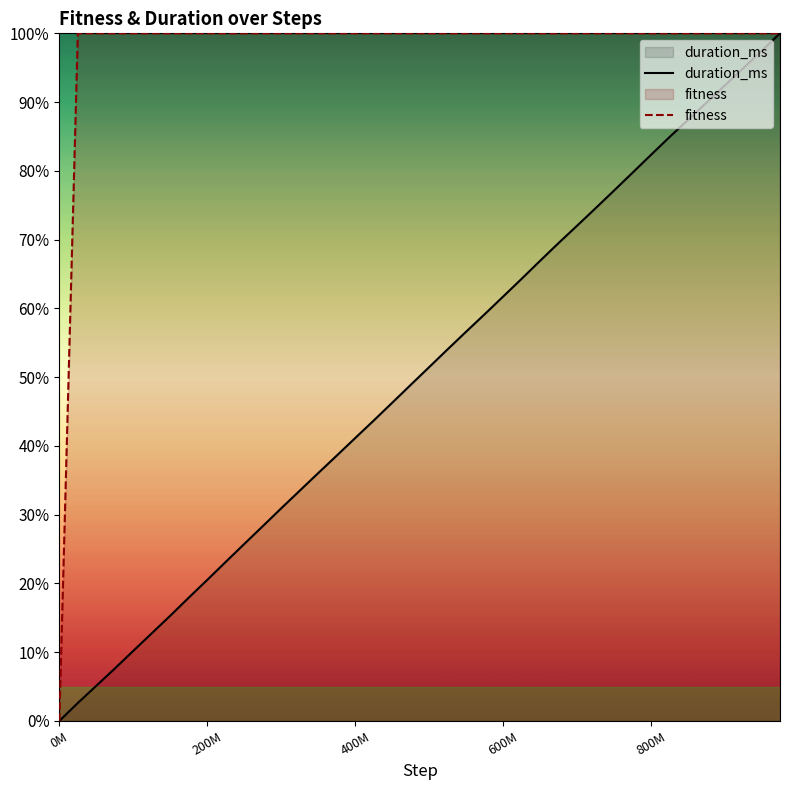

The duration_ms series shows 41.1 at 400M. True or false?

True